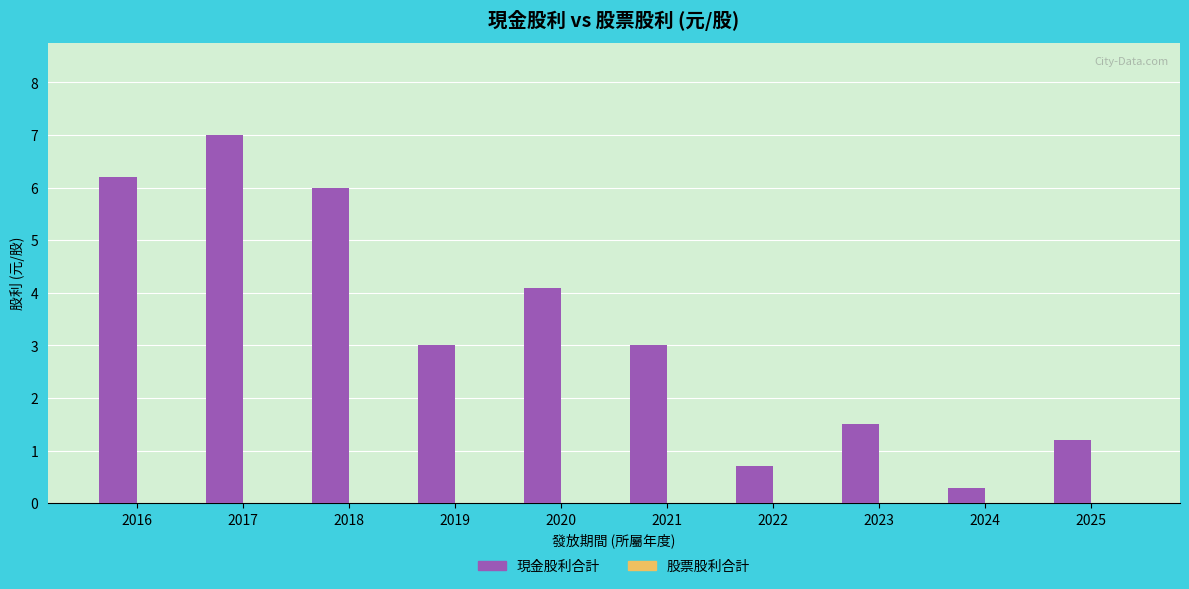

What is the average value?

3.3